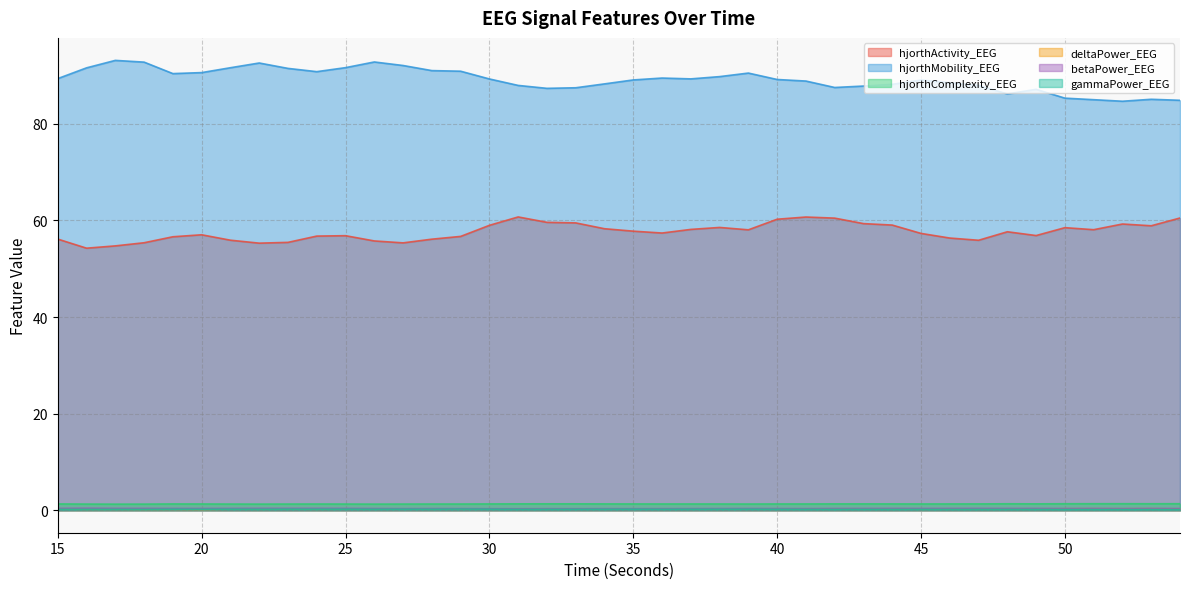

At which category does hjorthActivity_EEG reach its first local peak?

20